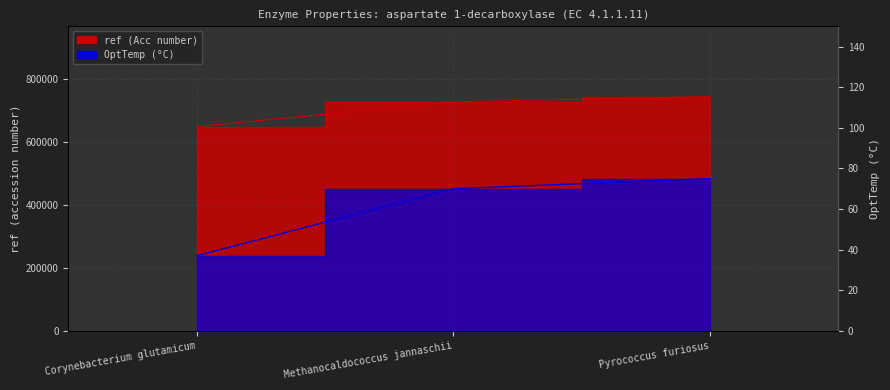

What are all the series names shown in the legend?

OptTemp, ref